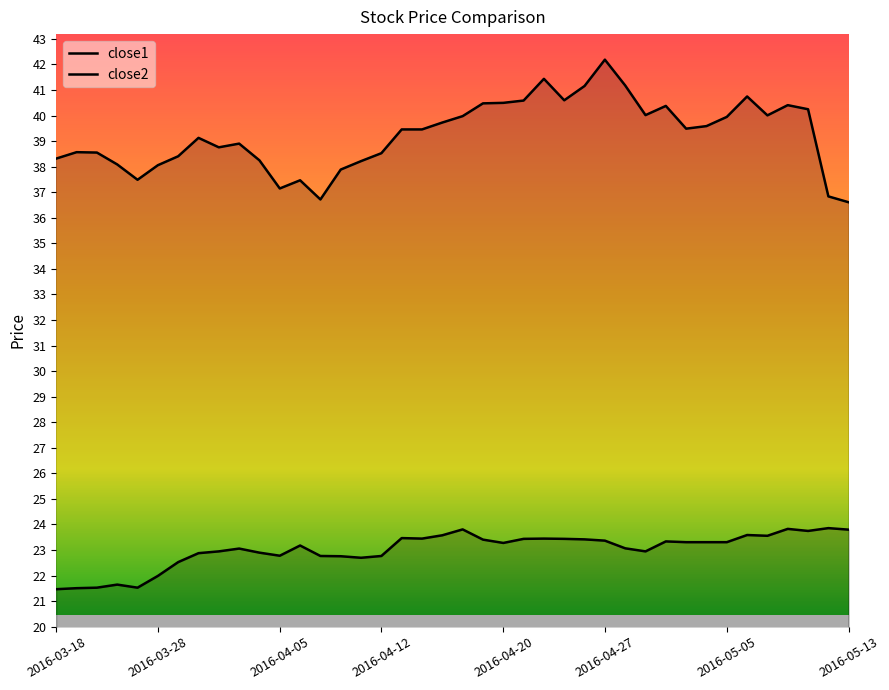

Rank the series at 17 from highest to lowest value.

close1, close2